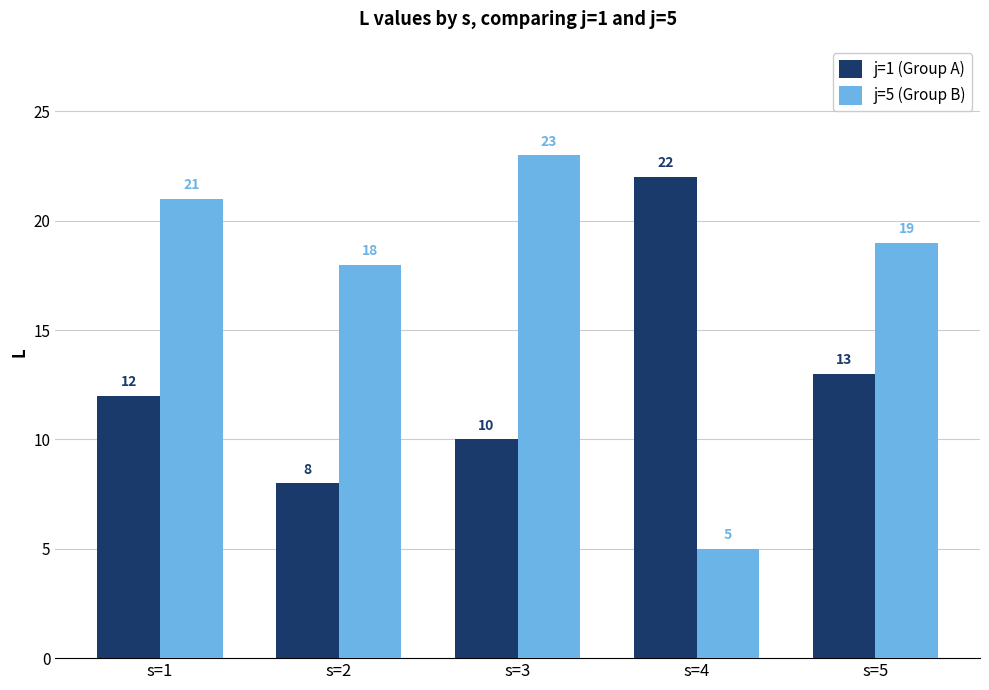

Reading right to left, what are all the values shown in this chart?

j=1 (Group A): 13	22	10	8	12
j=5 (Group B): 19	5	23	18	21